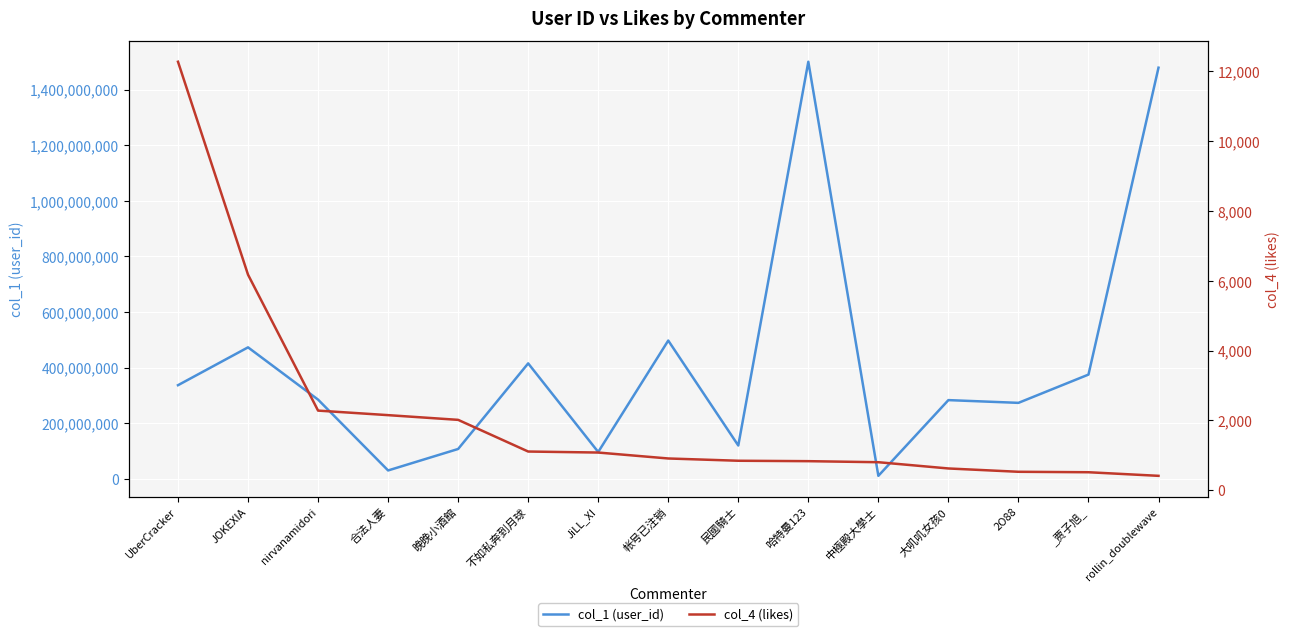

Is it true that col_4 (likes) equals 2282 at nirvanamidori?

True